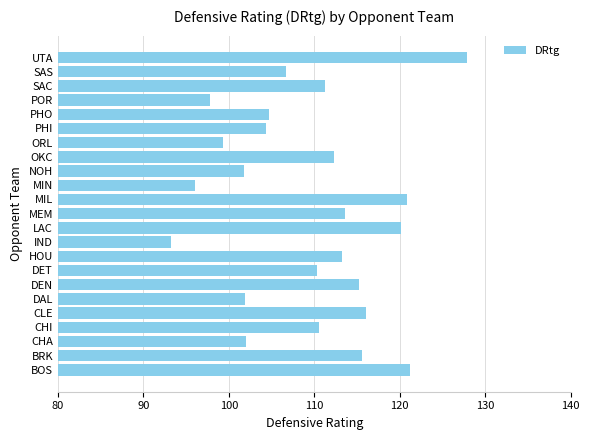

What is the difference between the second highest and second lowest values?

25.2